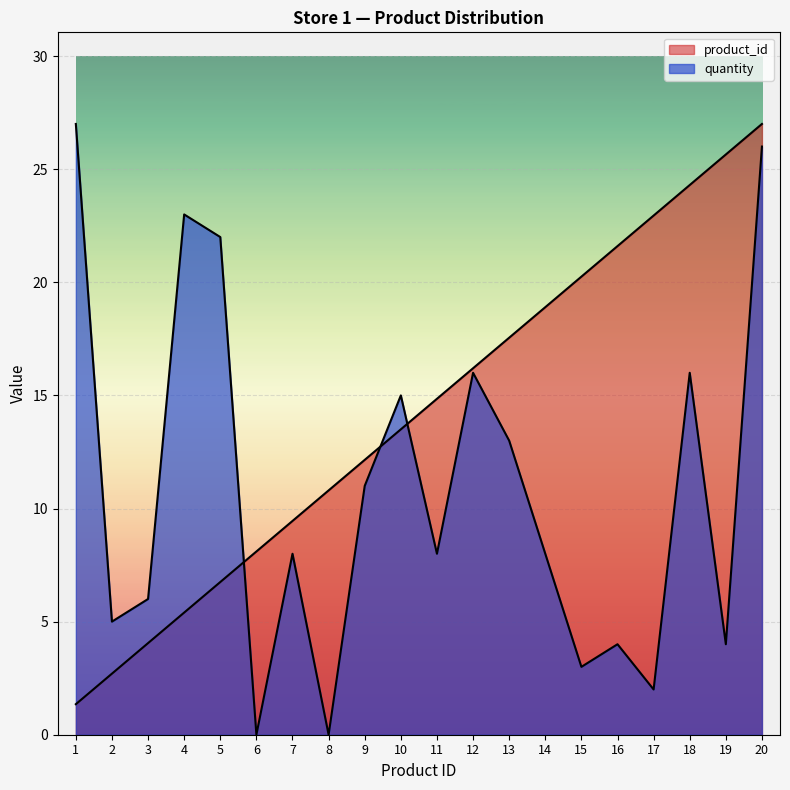

True or false: product_id has a value of 2.7 at 2.

True